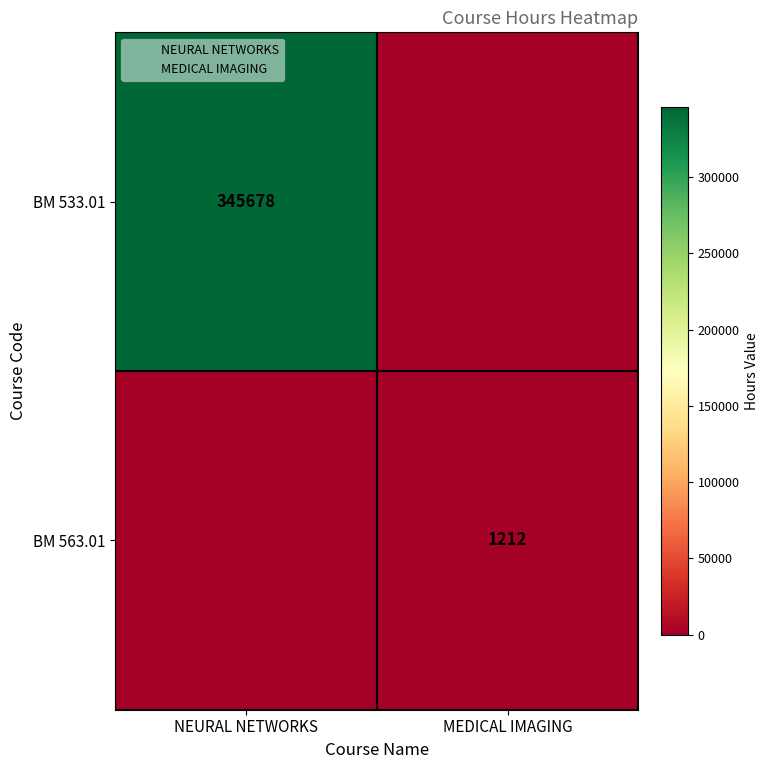

List the labels in order of BM 563.01 value, smallest first.

NEURAL NETWORKS, MEDICAL IMAGING